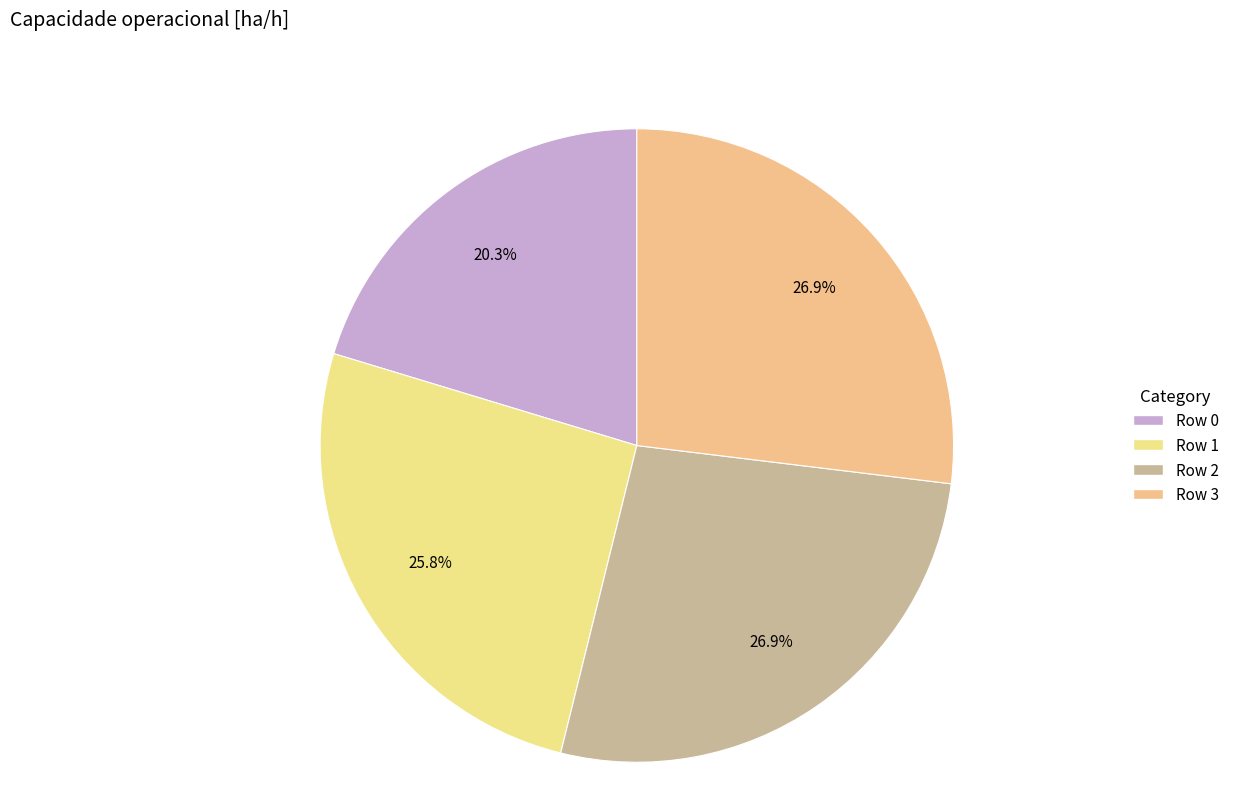

How many segments does this pie chart have?

4